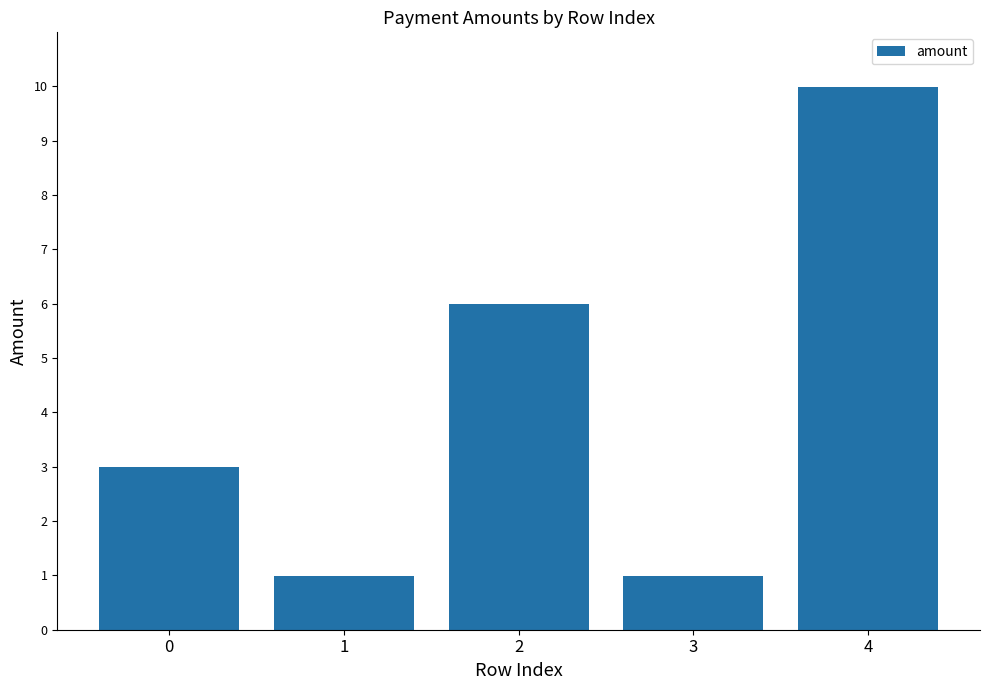

Reading left to right, list all the values displayed in this chart.

0=3.0	1=1.0	2=6.0	3=1.0	4=10.0